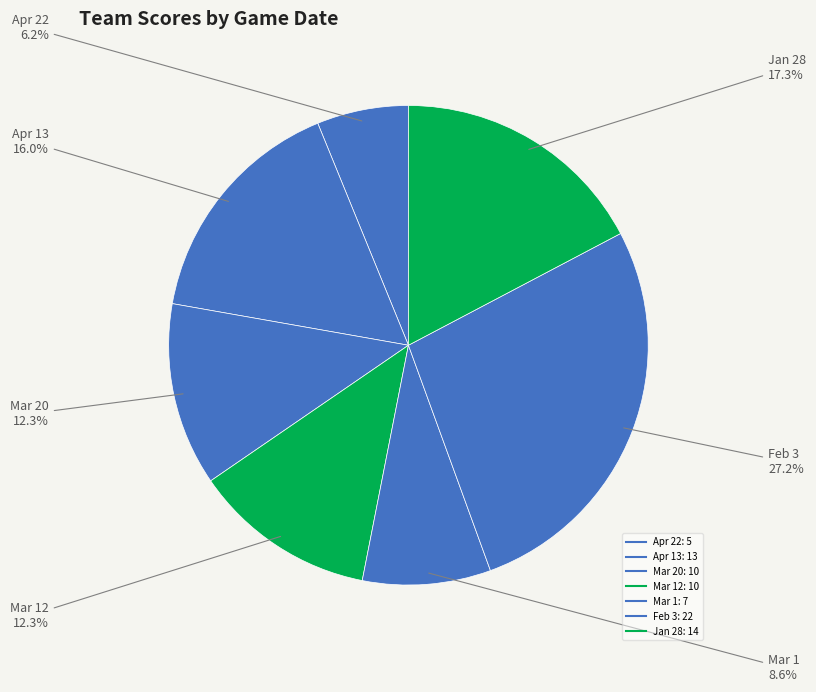

Which slice is the largest?

Feb 3